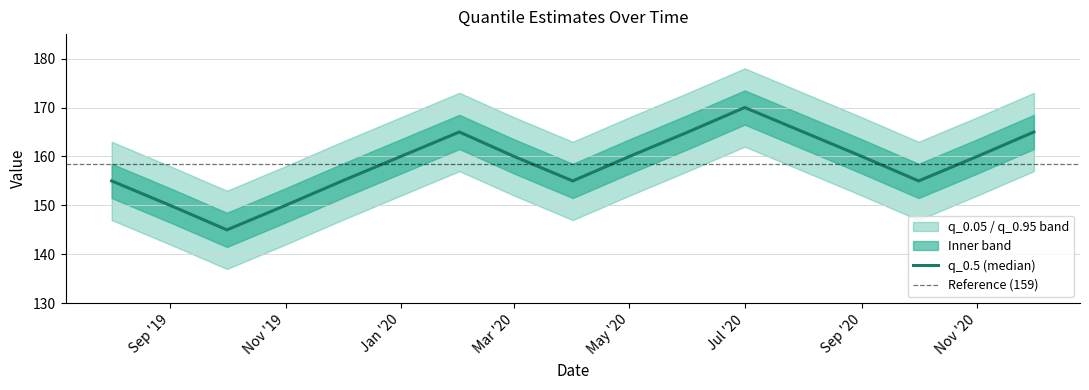

Is this an area chart (filled region under the line)?

No